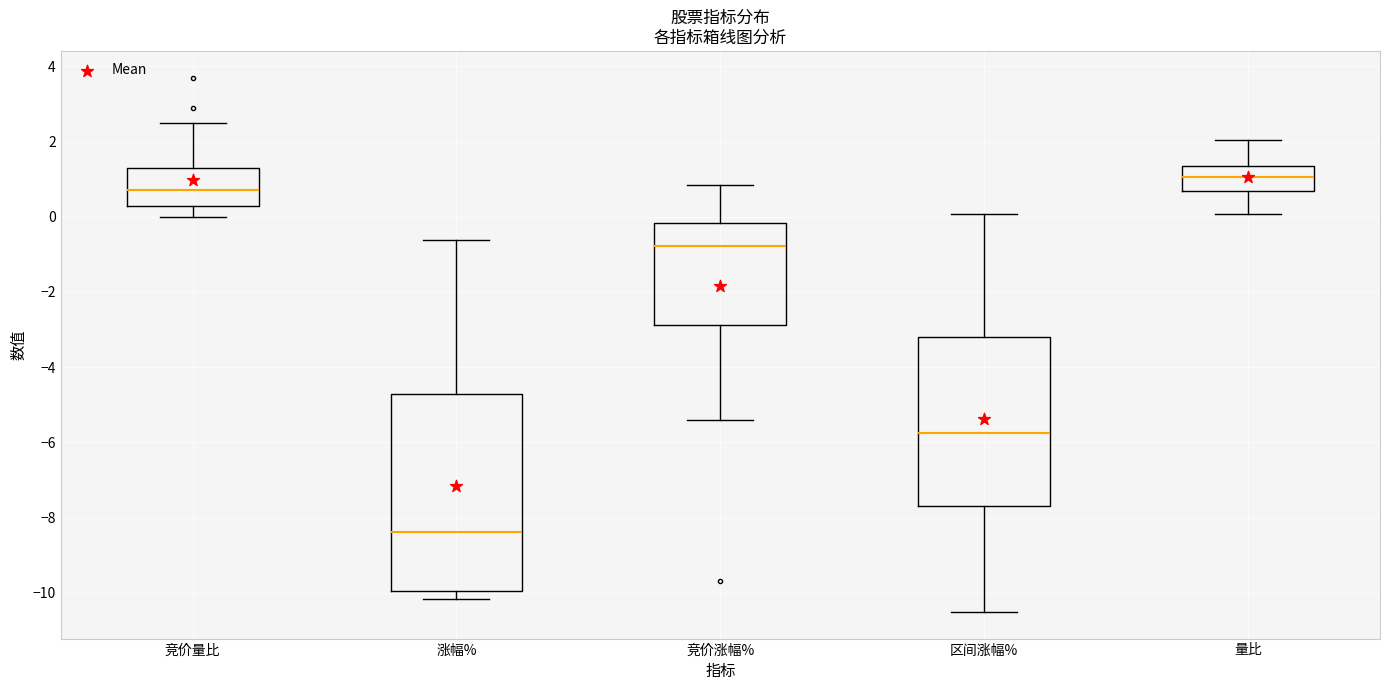

Reading left to right, transcribe this box plot: for each box, give where its median line is, the range the box spans, and where its two whiskers end, as read against the y-axis. The values are not printed on the chart, so give them approximately, as read against the axis.

竞价量比: median 0.8, box 0.2 to 1.4, whiskers 0.0 to 2.6
涨幅%: median -8.4, box -10.0 to -4.8, whiskers -10.2 to -0.6
竞价涨幅%: median -0.8, box -2.8 to -0.2, whiskers -5.4 to 0.8
区间涨幅%: median -5.8, box -7.6 to -3.2, whiskers -10.6 to 0.0
量比: median 1.0, box 0.6 to 1.4, whiskers 0.0 to 2.0